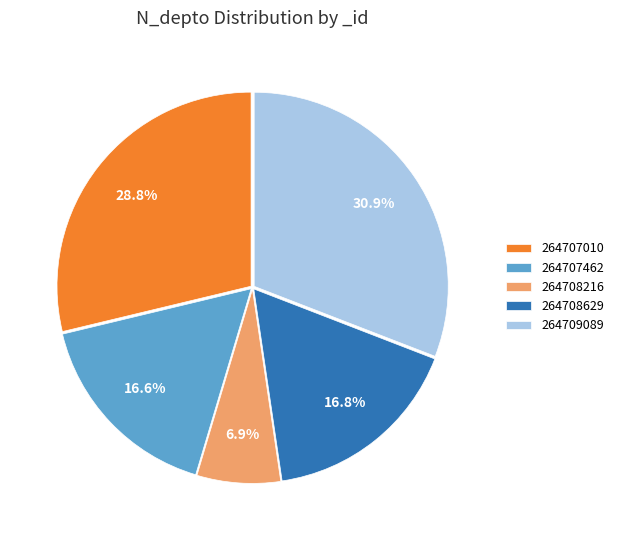

Is 264709089 the majority of the pie?

No